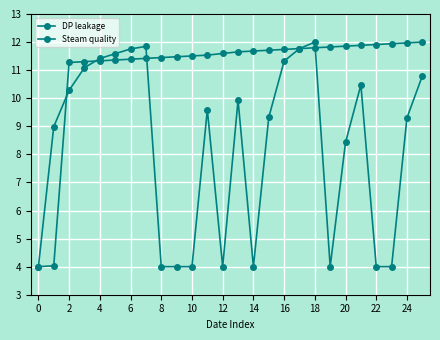

At how many categories does at least one series exceed 11?

24